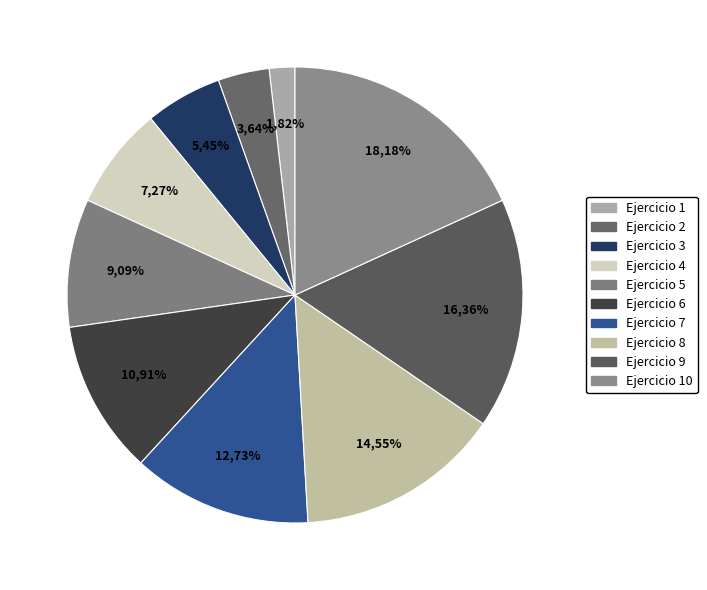

Which slice is the largest?

Ejercicio 10